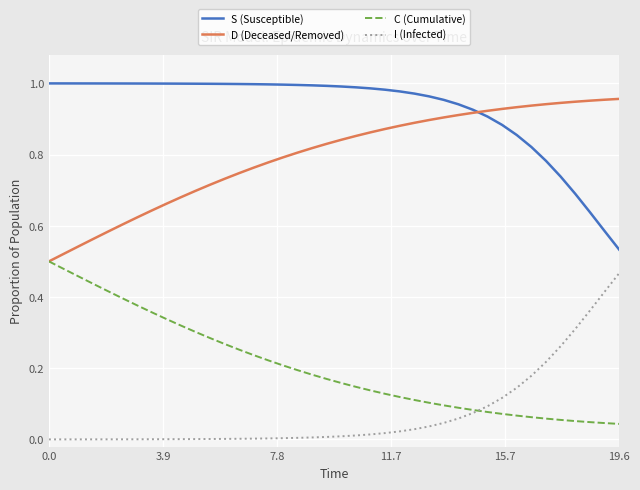

True or false: I (Infected) and D (Deceased/Removed) intersect in this chart.

False